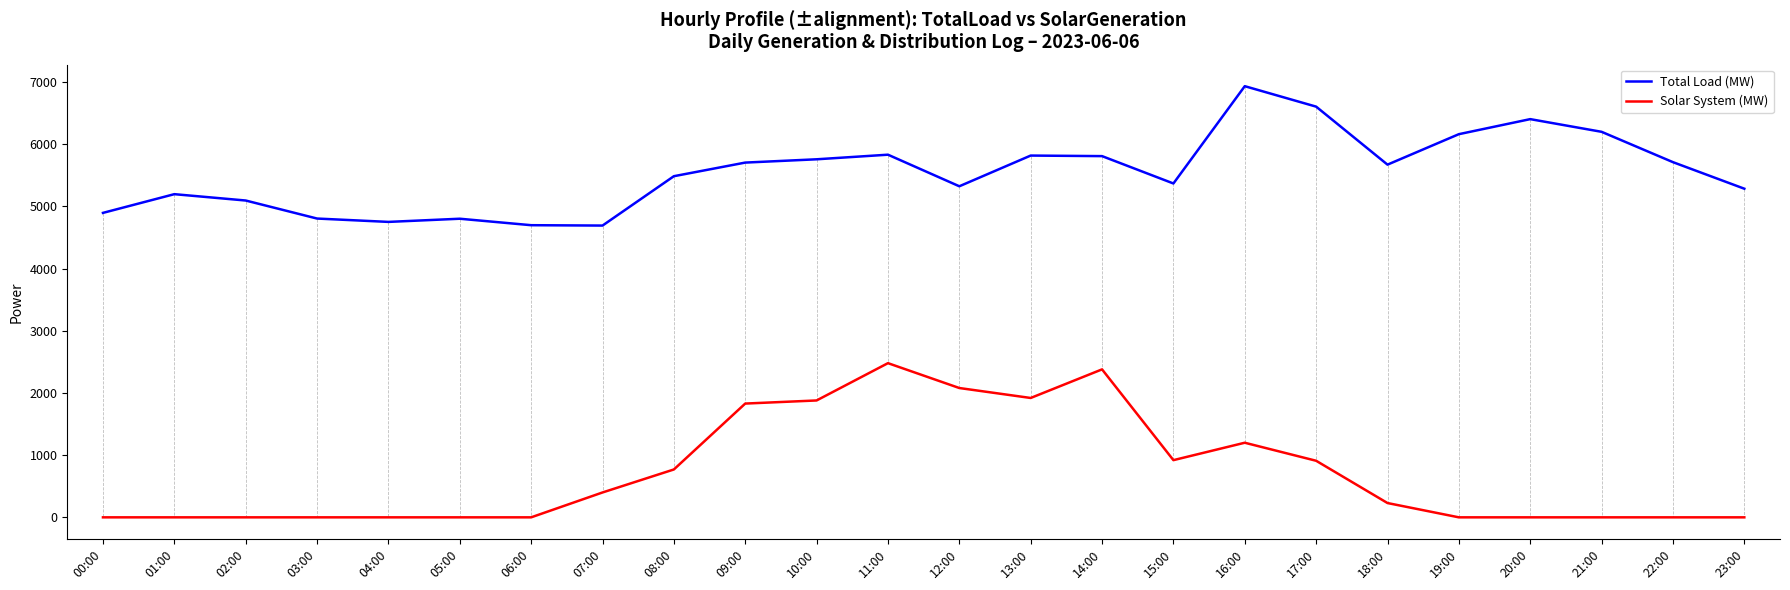

What is the approximate value of Solar System (MW) at 09:00, to the nearest 10?

1830